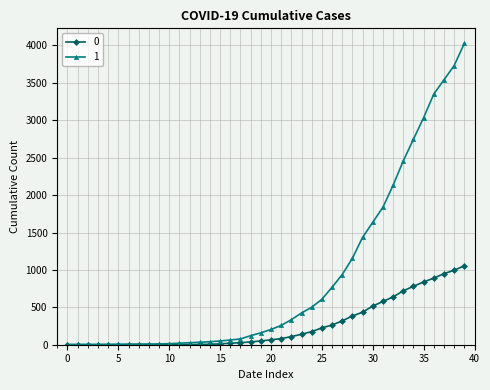

List the series in order of their peak value, highest first.

1, 0